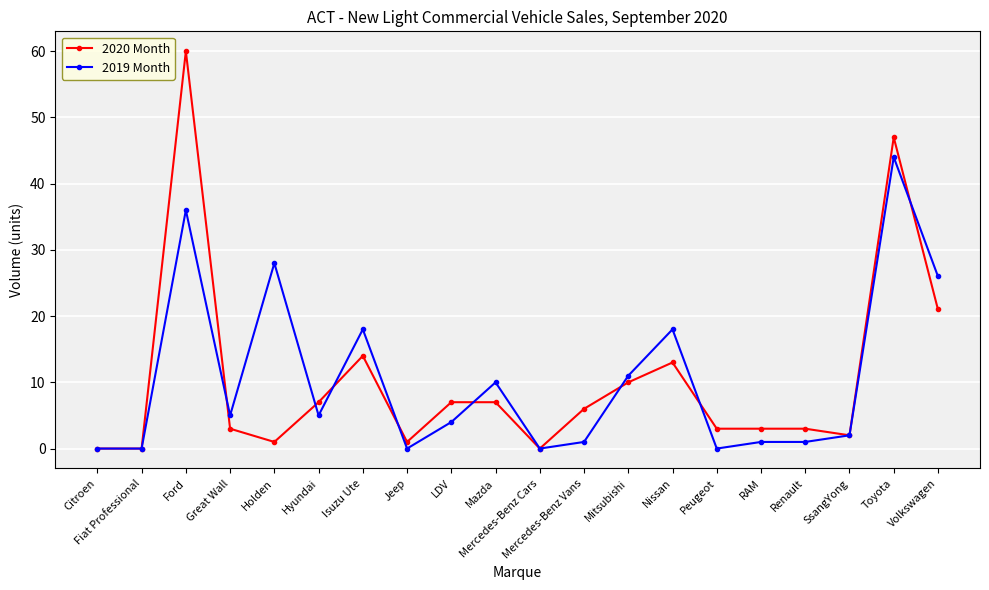

Which series has the widest spread of values?

2020 Month